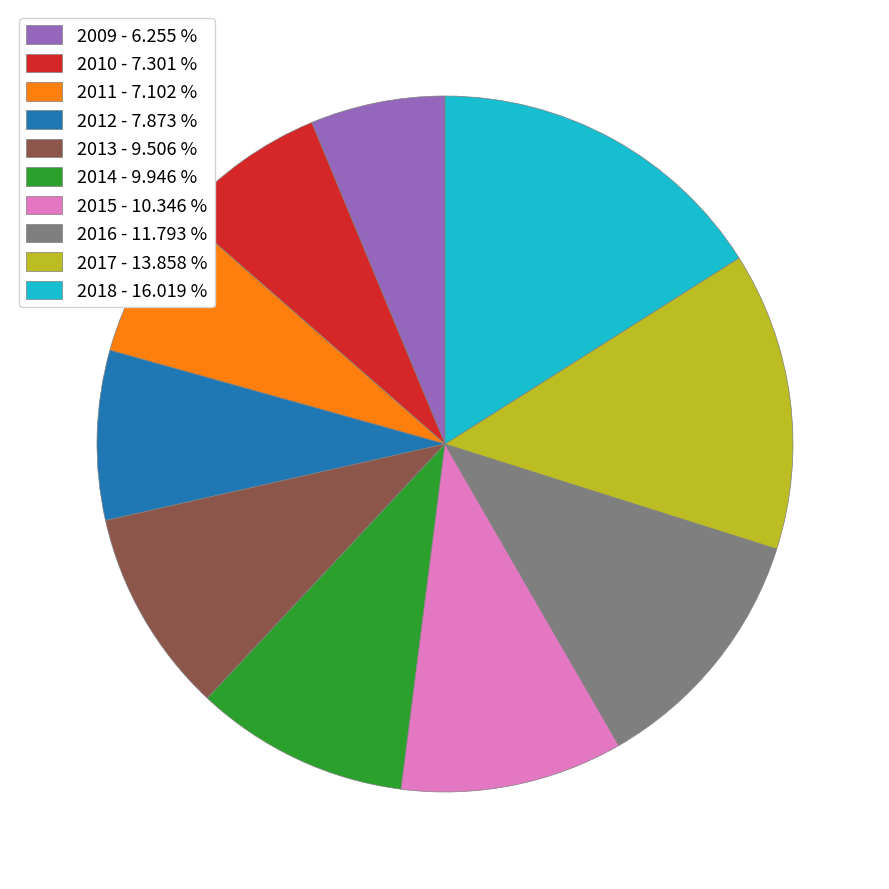

Approximately how many times larger is the value at 2011 - 7.102 % compared to 2010 - 7.301 %?

1.0